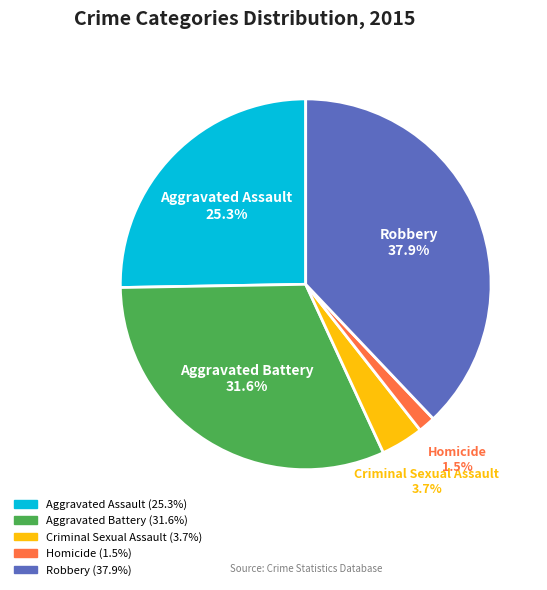

Does Robbery represent more than half of the total?

No